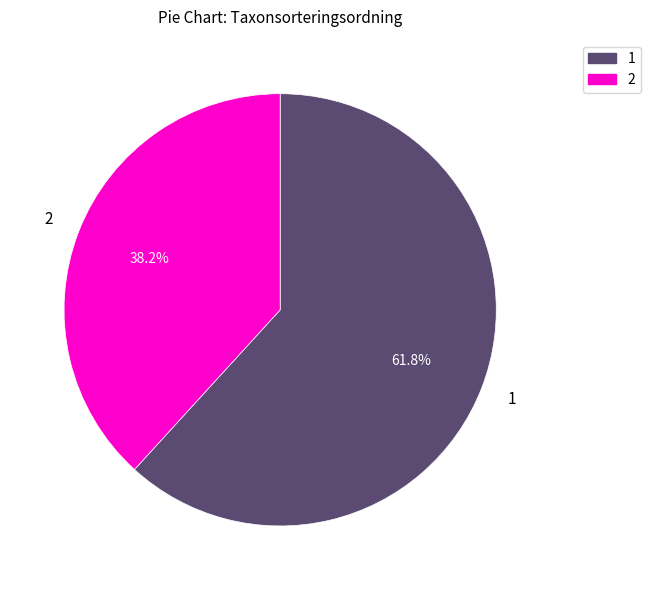

Which category accounts for the majority?

1